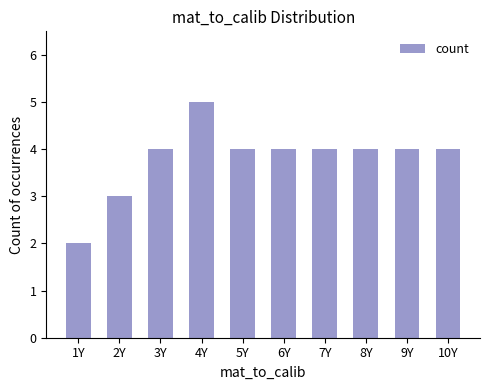

Reading left to right, list all the values displayed in this chart.

1Y=2	2Y=3	3Y=4	4Y=5	5Y=4	6Y=4	7Y=4	8Y=4	9Y=4	10Y=4